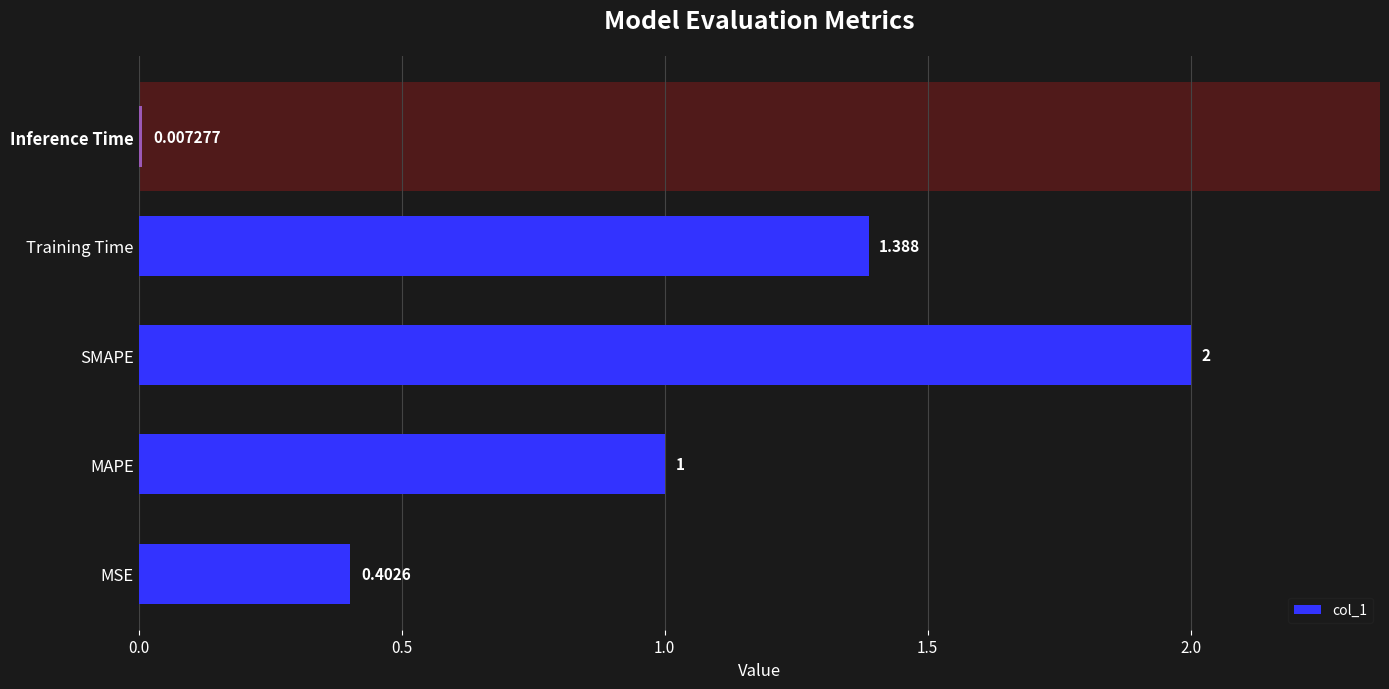

Rank the categories by value from highest to lowest.

SMAPE, Training Time, MAPE, MSE, Inference Time